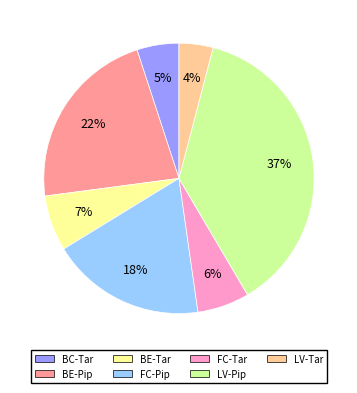

Is there a majority slice in this chart?

No